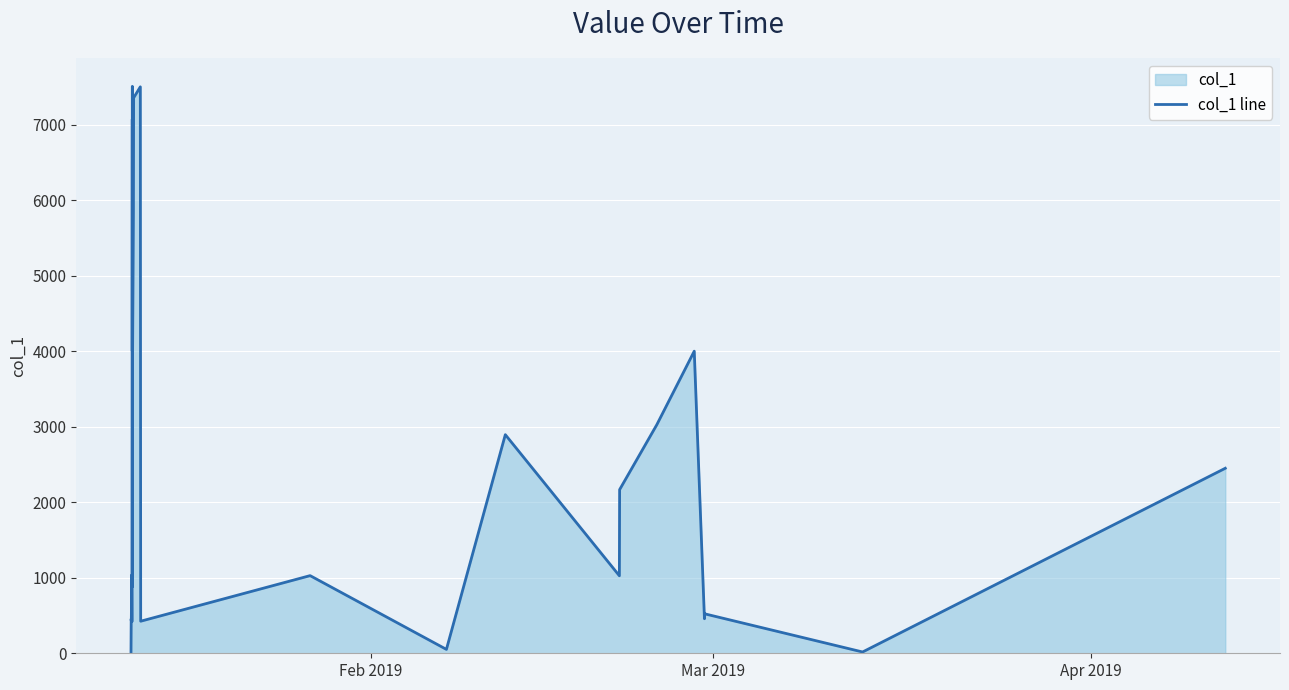

What is the maximum value shown in the chart?

7505.7